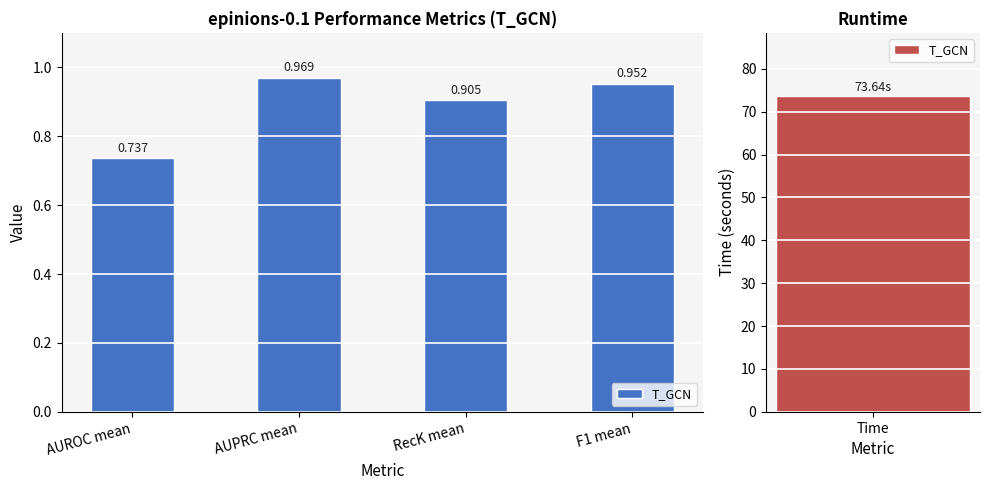

Between RecK mean and AUPRC mean, which is larger?

AUPRC mean